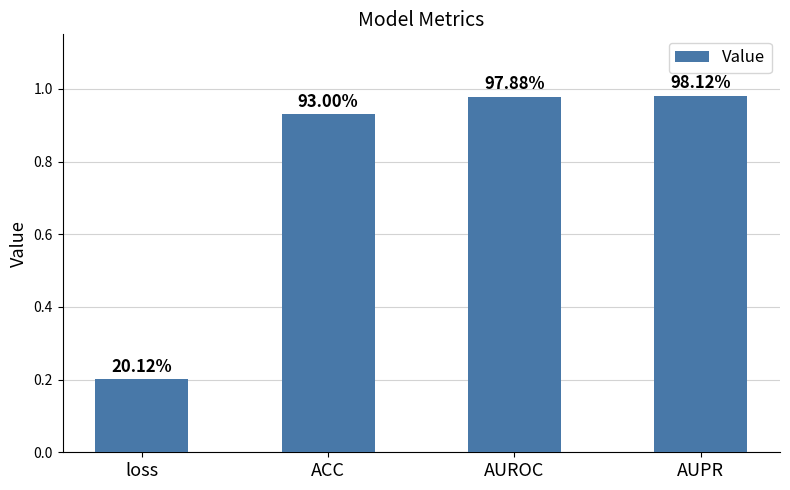

Does the chart contain any negative values?

No